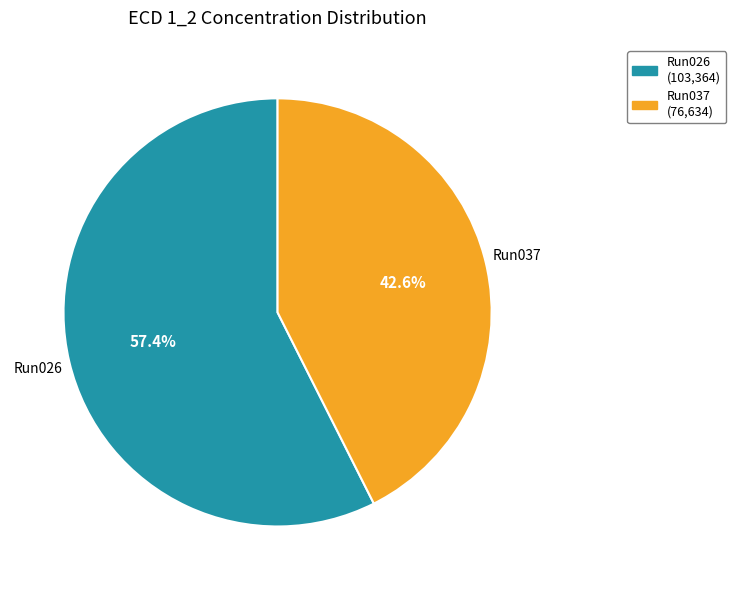

Does any single category account for the majority?

Yes